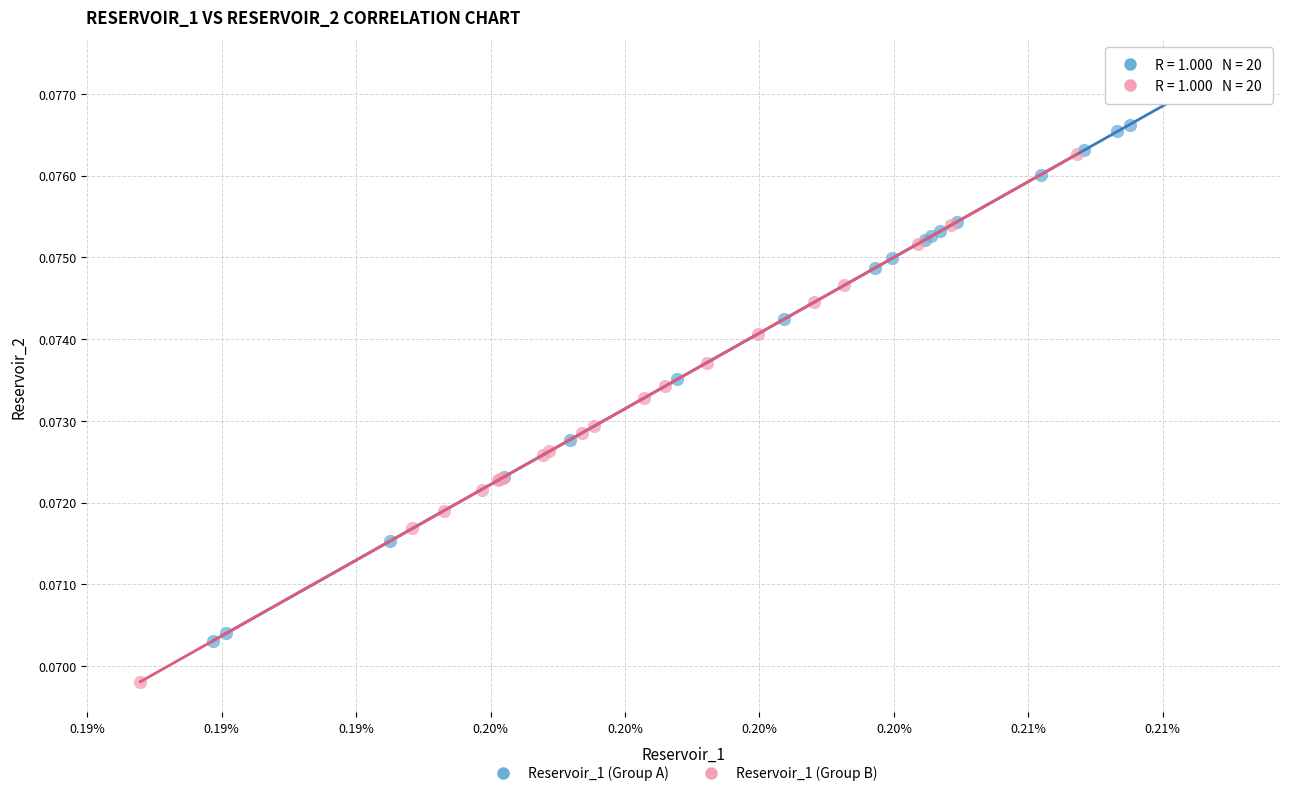

Which series contains the highest Y value?

Reservoir_1 (Group A)